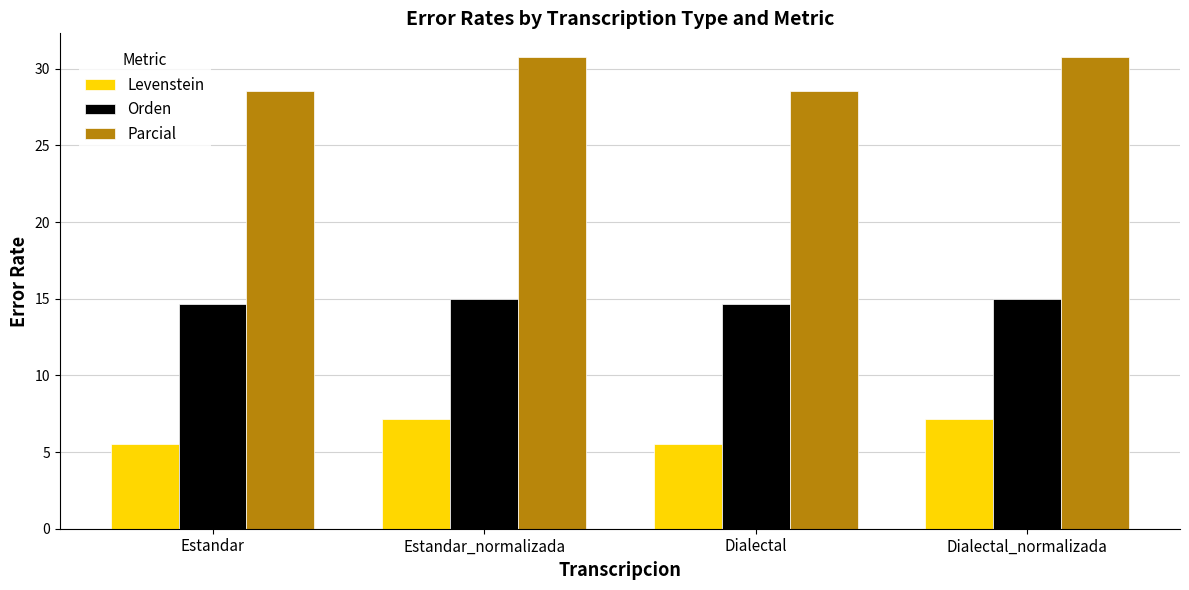

Is it true that Levenstein equals 5.6 at Dialectal?

True